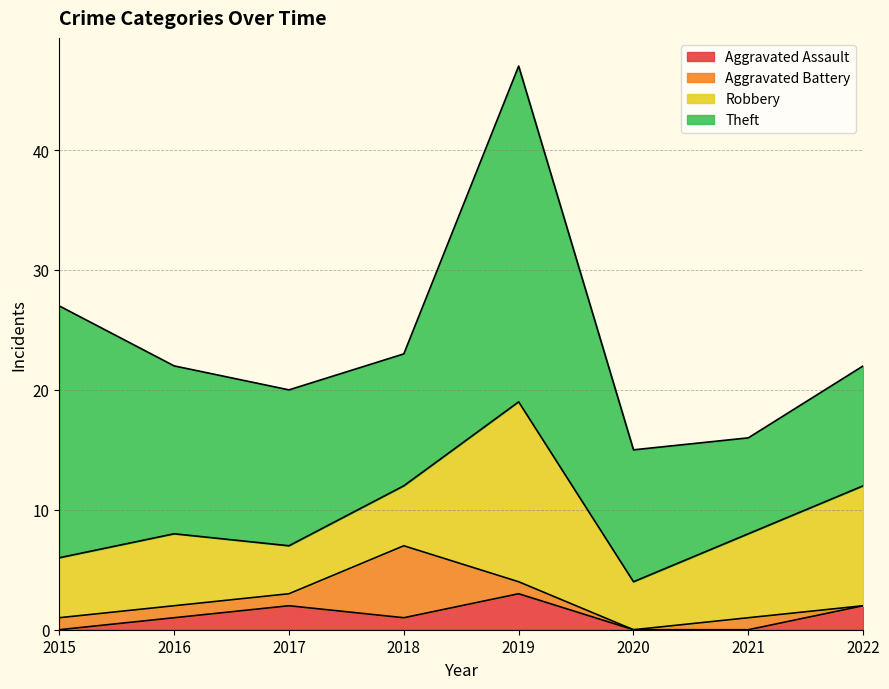

What is the value of the Robbery point at the 7th from the left?

7